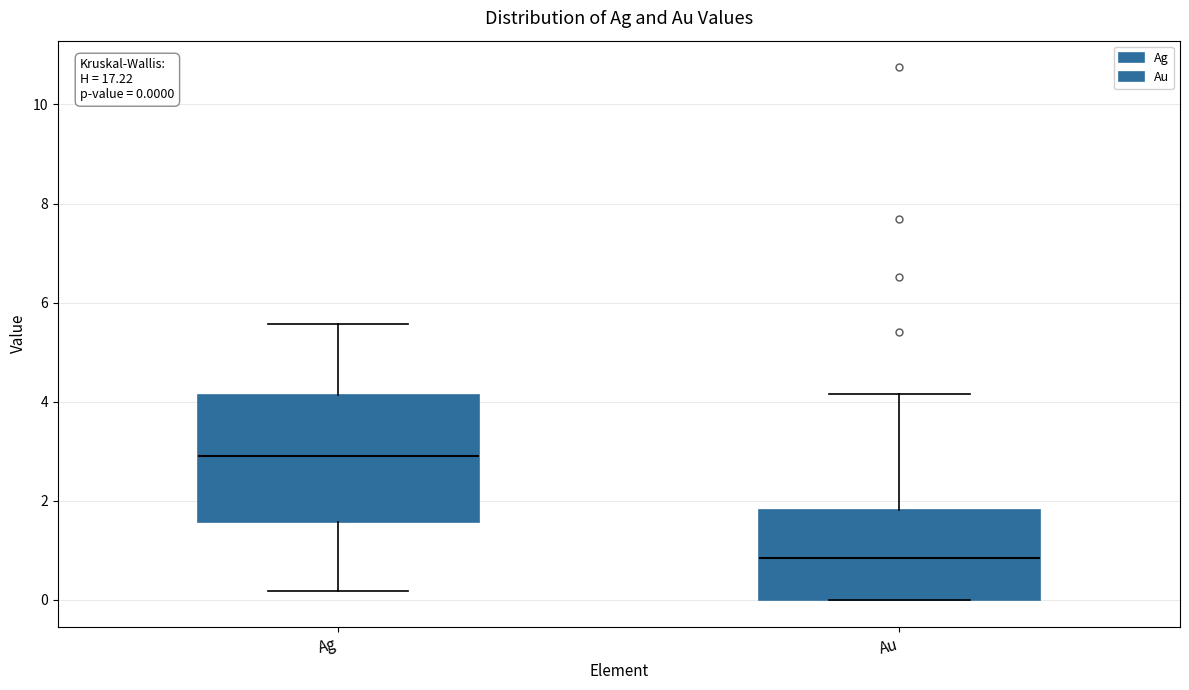

Comparing the boxes themselves (not the whiskers), which one is the tallest?

Ag